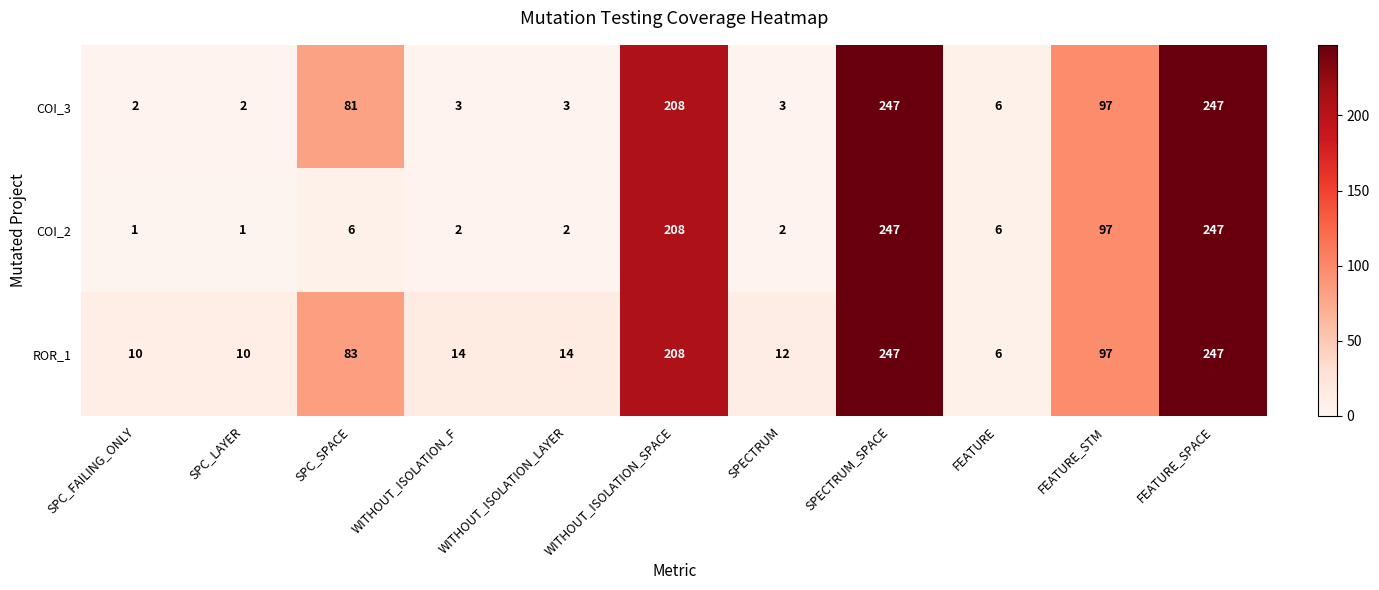

At how many categories does at least one series exceed 55?

5